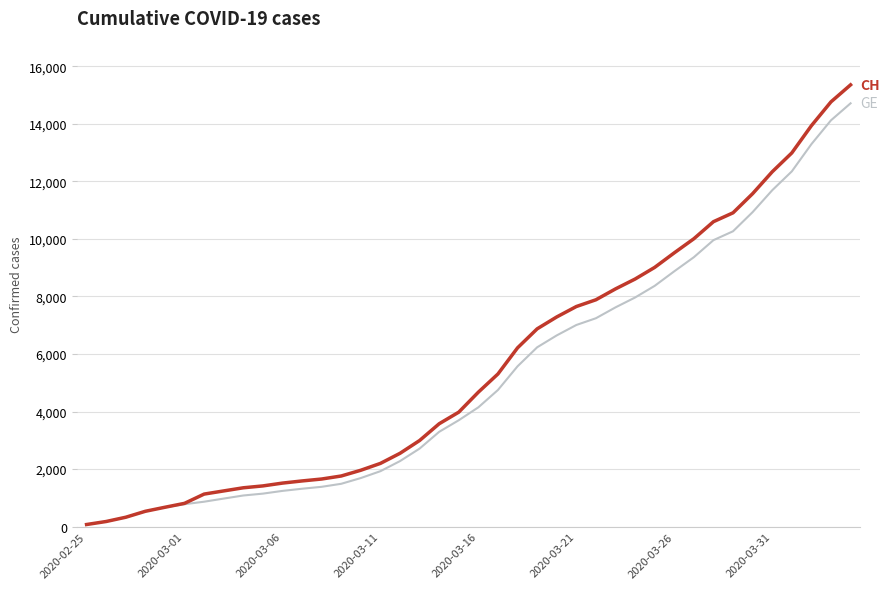

What is the greatest value displayed?

15359